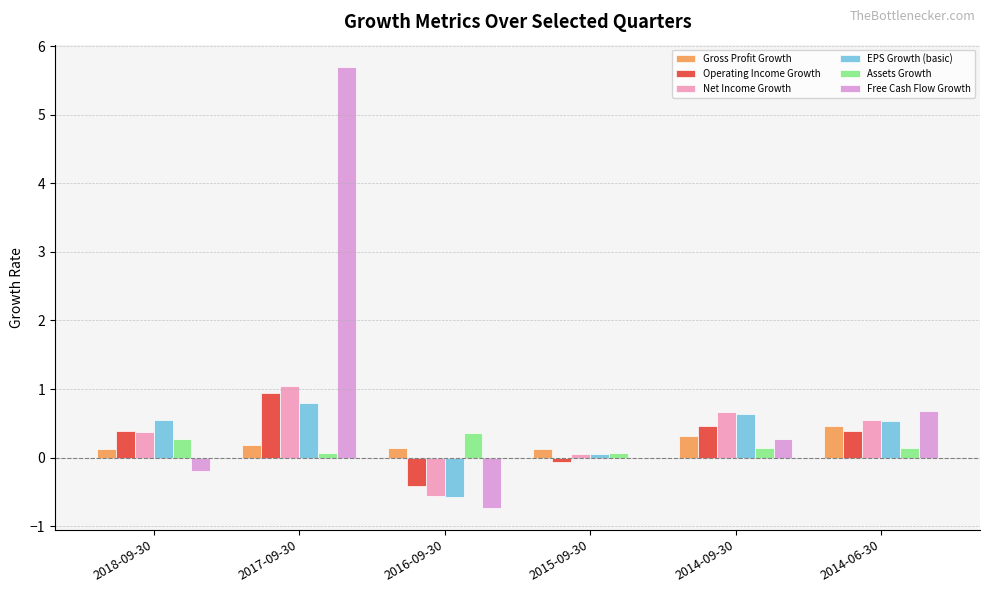

Rank the series by their maximum value, from lowest to highest.

Assets Growth, Gross Profit Growth, EPS Growth (basic), Operating Income Growth, Net Income Growth, Free Cash Flow Growth